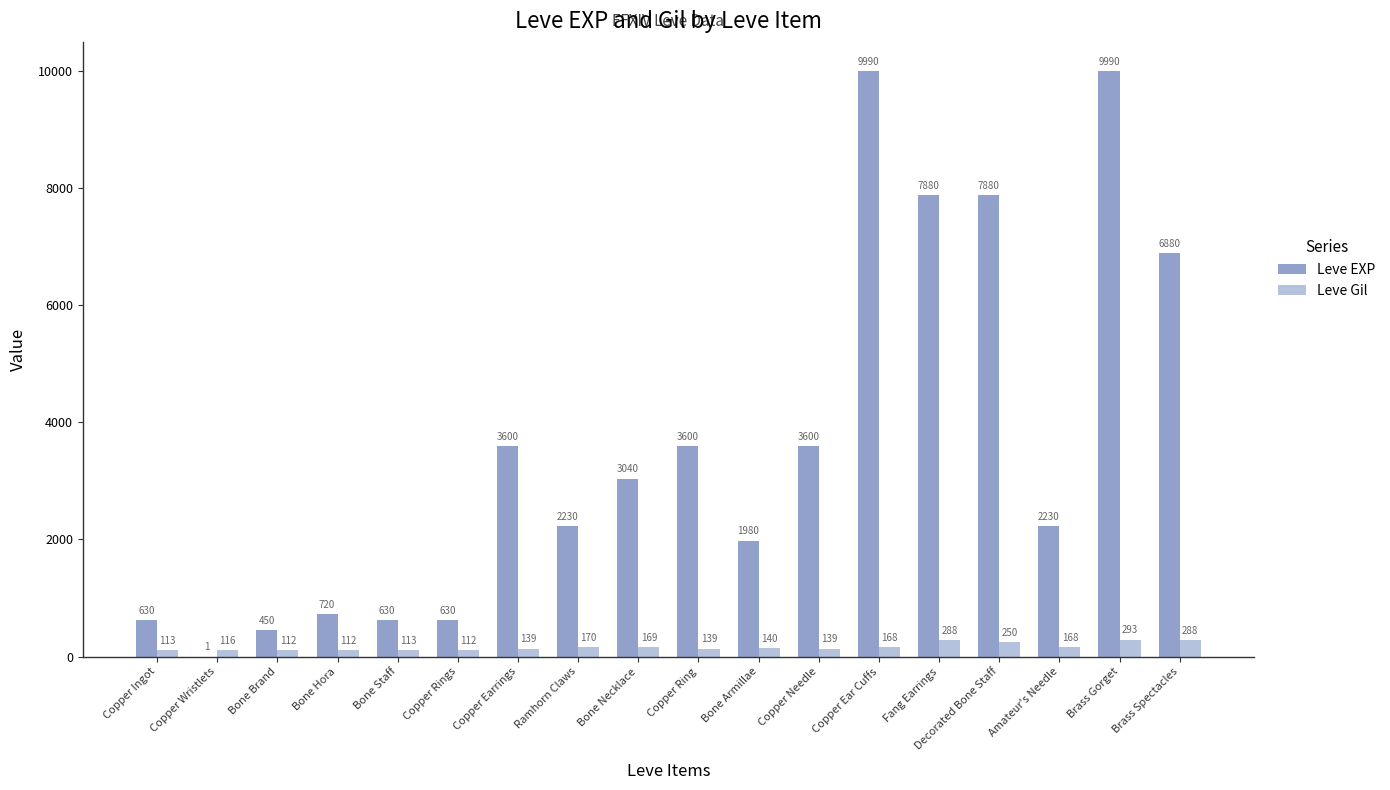

Which series changed the most between Copper Needle and Amateur's Needle?

Leve EXP